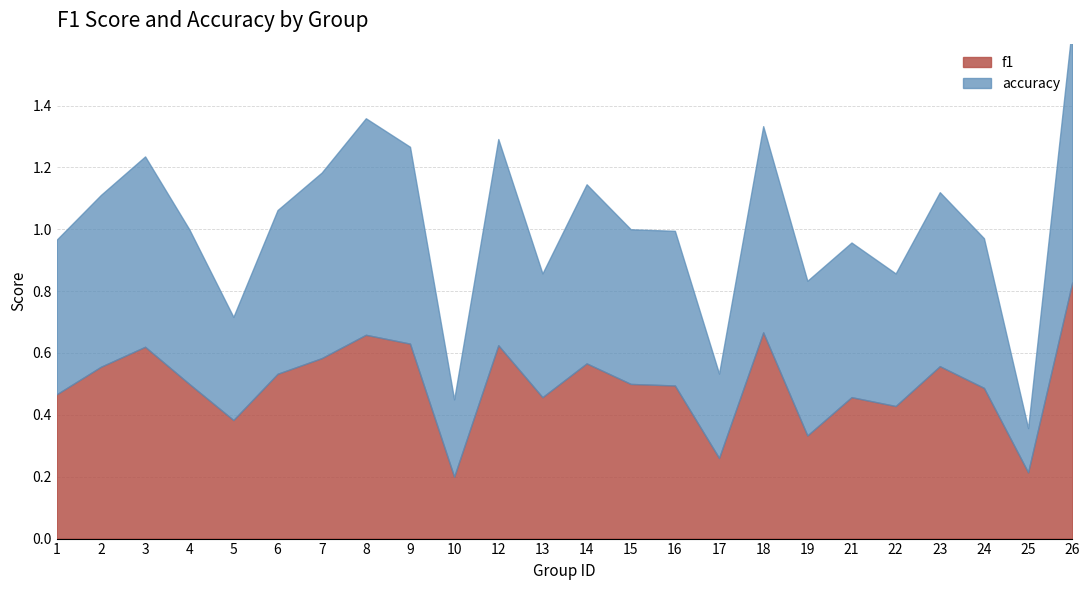

List the labels in order of accuracy value, smallest first.

25, 10, 17, 5, 13, 22, 24, 1, 4, 15, 16, 19, 21, 6, 2, 23, 14, 7, 3, 9, 12, 18, 8, 26